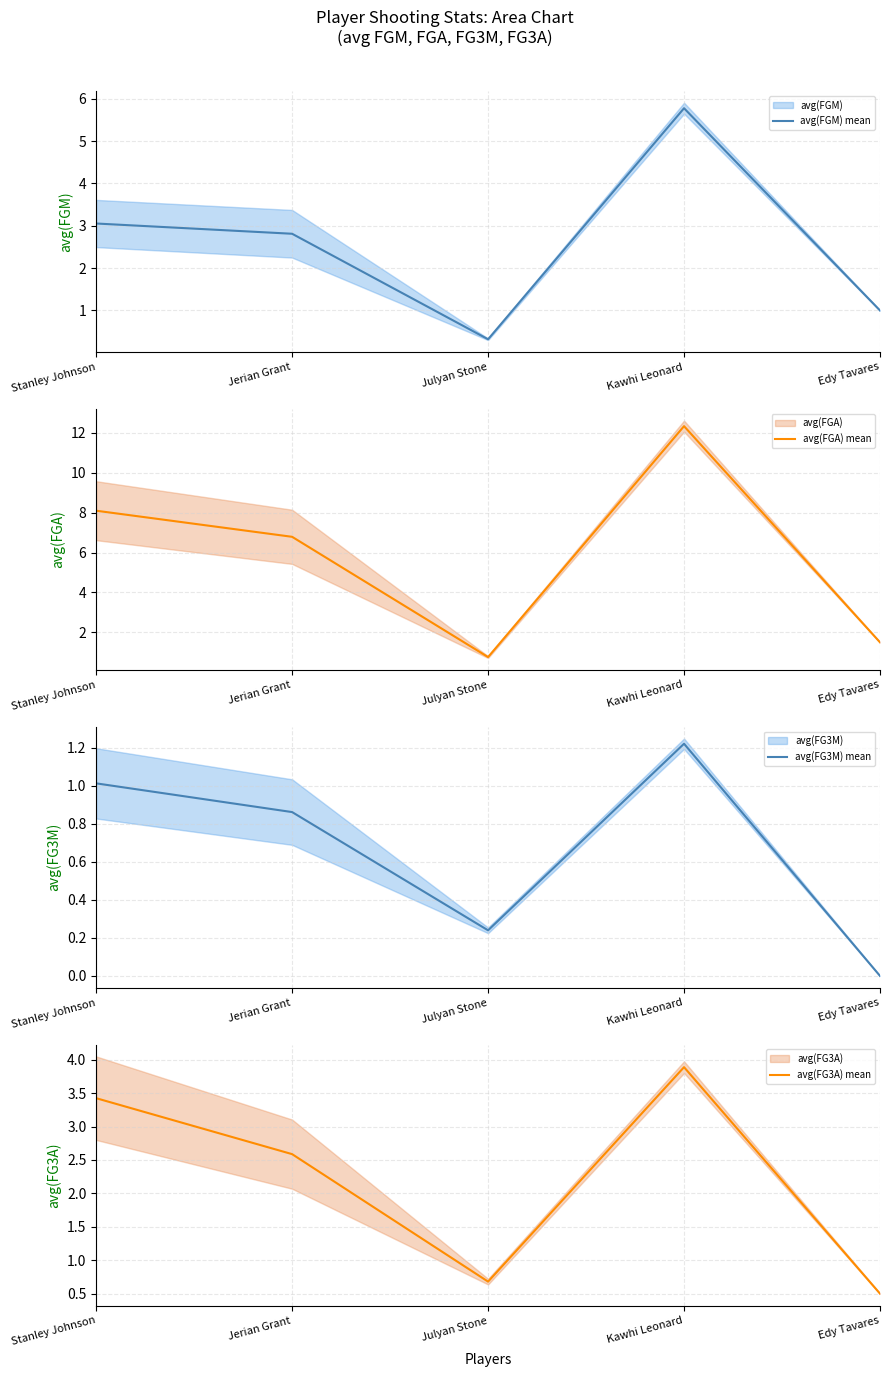

What is the average value of the avg(FG3A) mean series?

2.2